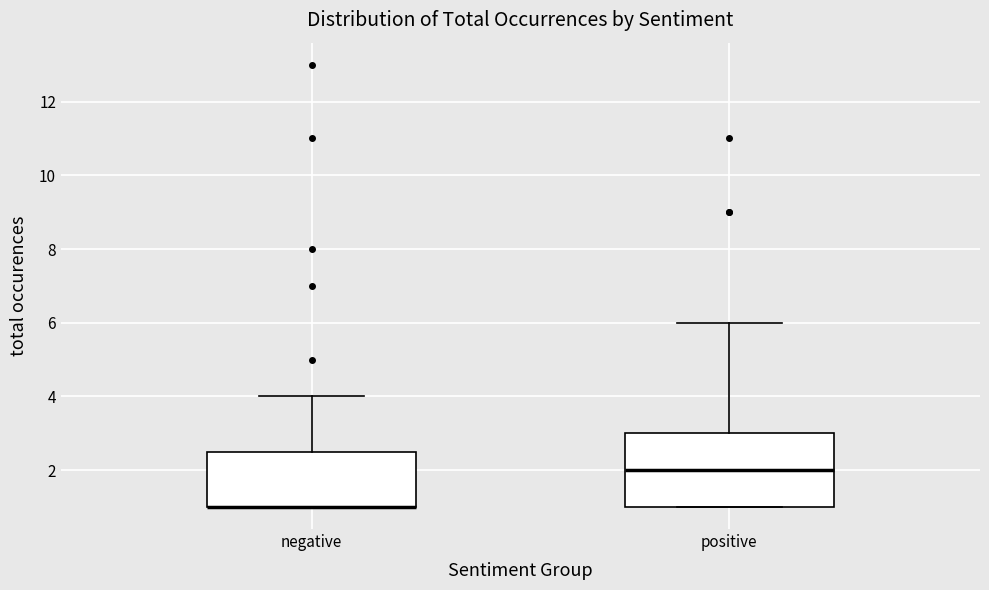

Reading left to right, transcribe this box plot: for each box, give where its median line is, the range the box spans, and where its two whiskers end, as read against the y-axis. The values are not printed on the chart, so give them approximately, as read against the axis.

negative: median 1.0 (drawn on the box's lower edge), box 1.0 to 2.6, whiskers 1.0 to 4.0
positive: median 2.0, box 1.0 to 3.0, whiskers 1.0 to 6.0